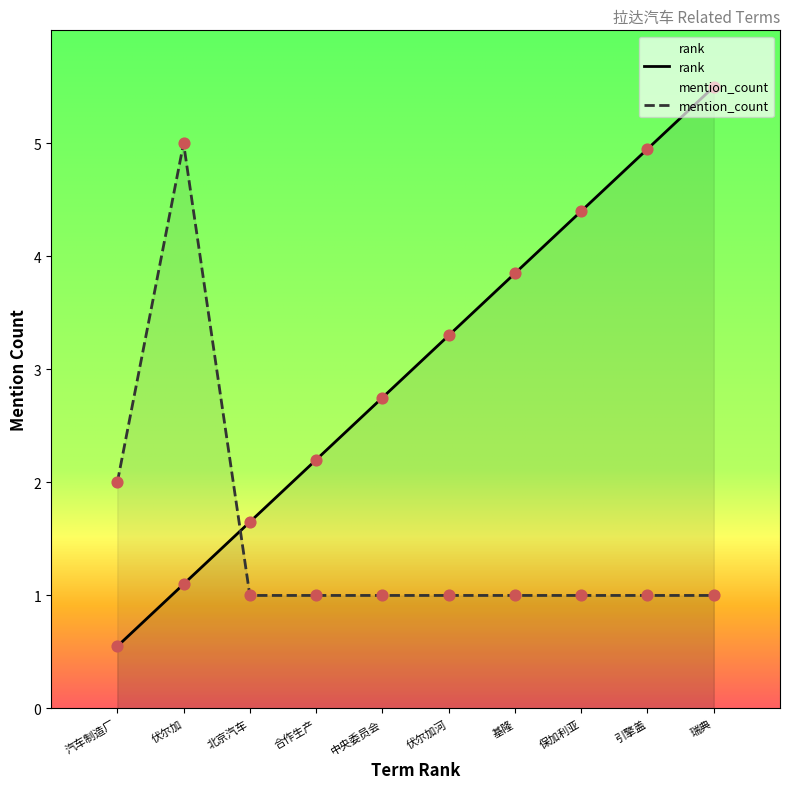

What is the total value across all series at 伏尔加河?

4.3